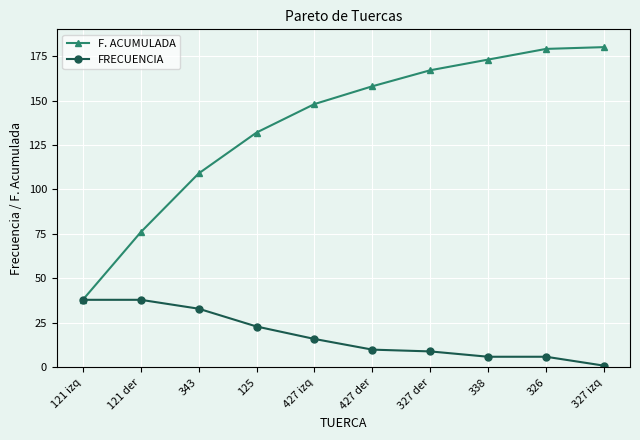

Which series has the largest range (max minus min)?

F. ACUMULADA